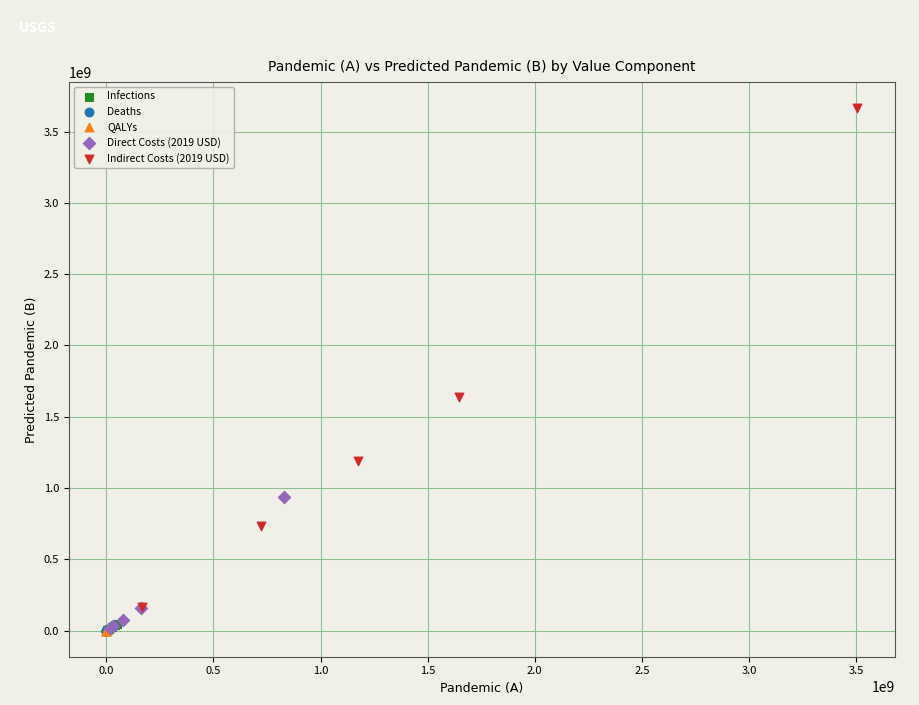

Which series has the widest spread of Y values?

Indirect Costs (2019 USD)